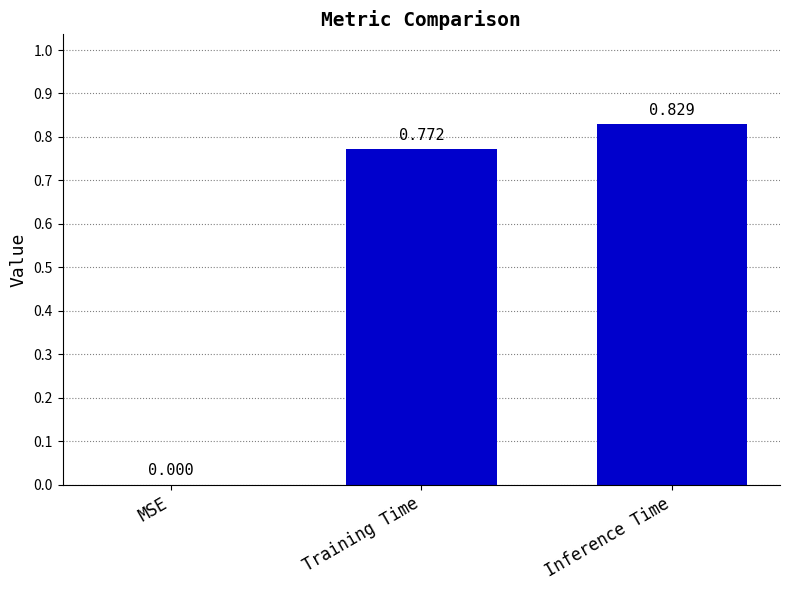

The chart shows a value of 1.5 at Inference Time. True or false?

False